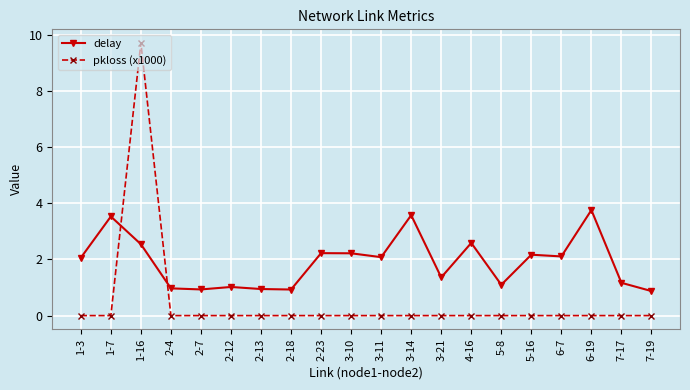

At how many categories does at least one series exceed 5?

1